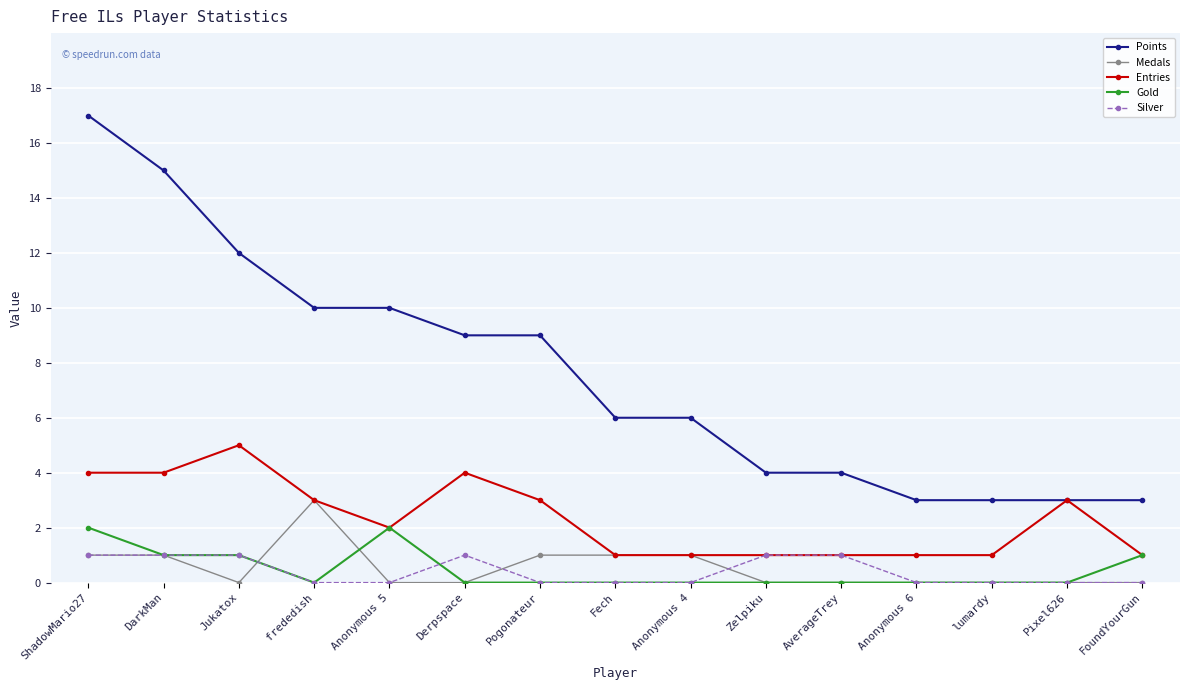

At which category is the sum across all series the highest?

ShadowMario27